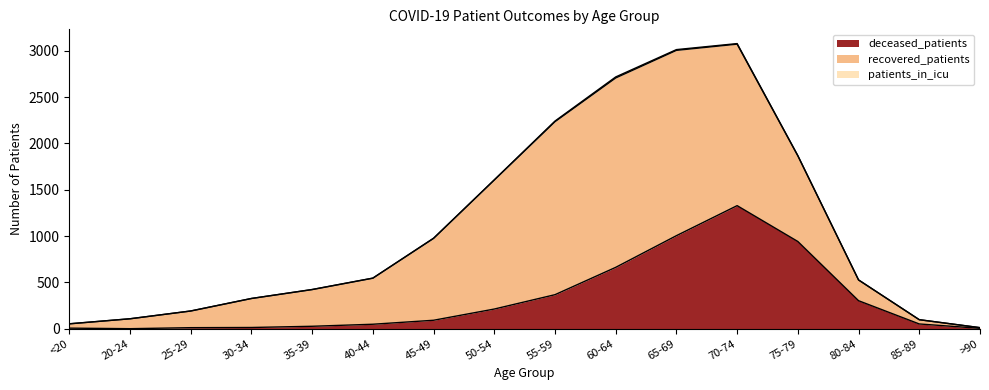

Does the chart display data point markers on the line(s)?

No